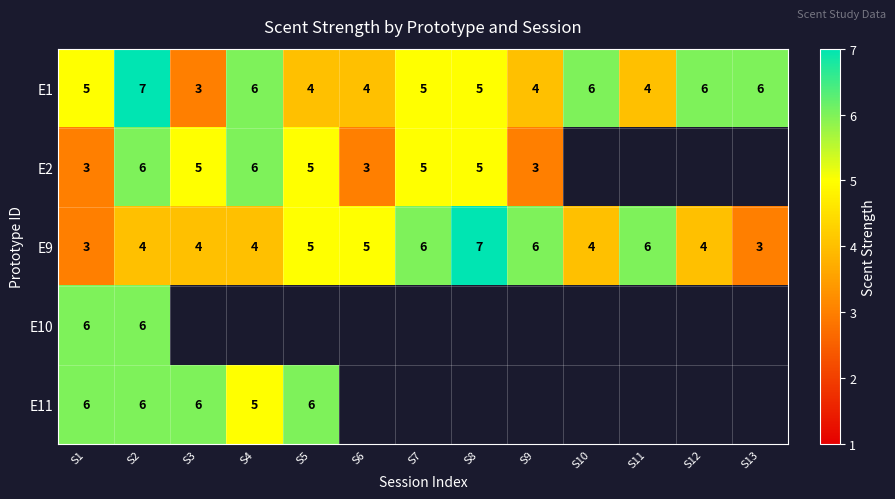

At which category is the sum across all series the highest?

S2